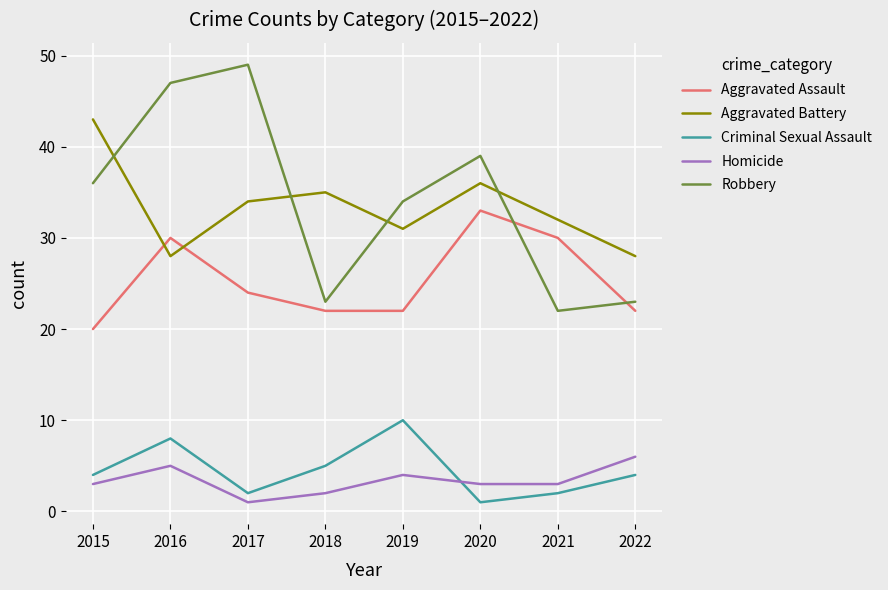

Which series has the widest spread of values?

Robbery